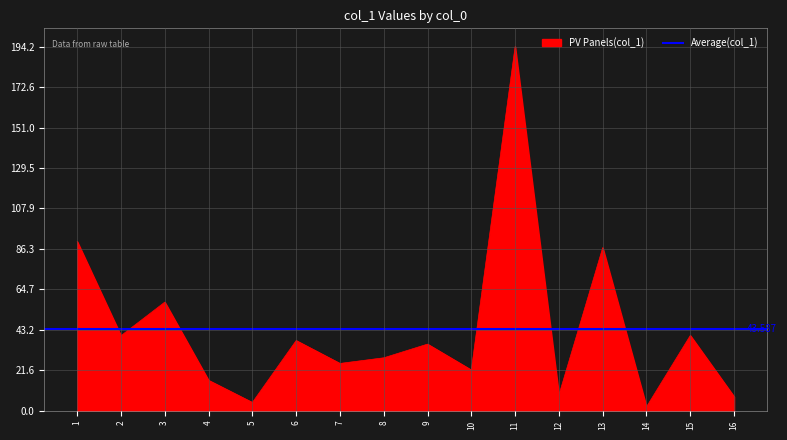

The value at 5 is 6.6. True or false?

False